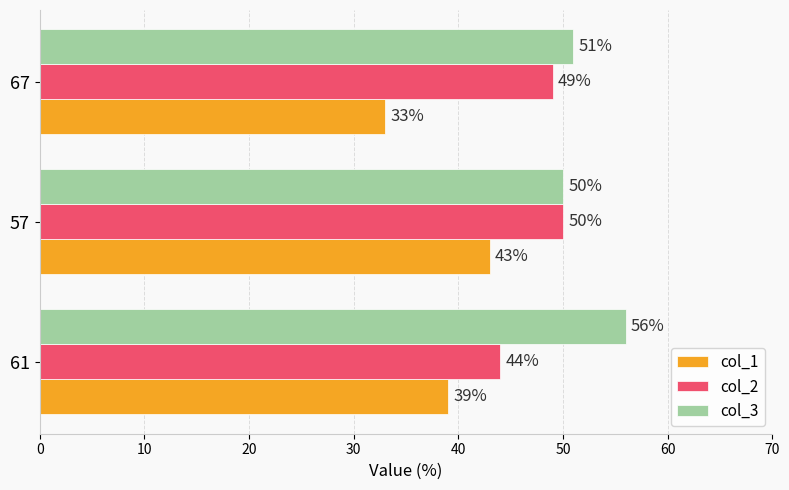

What is the highest value of the col_2 series?

50